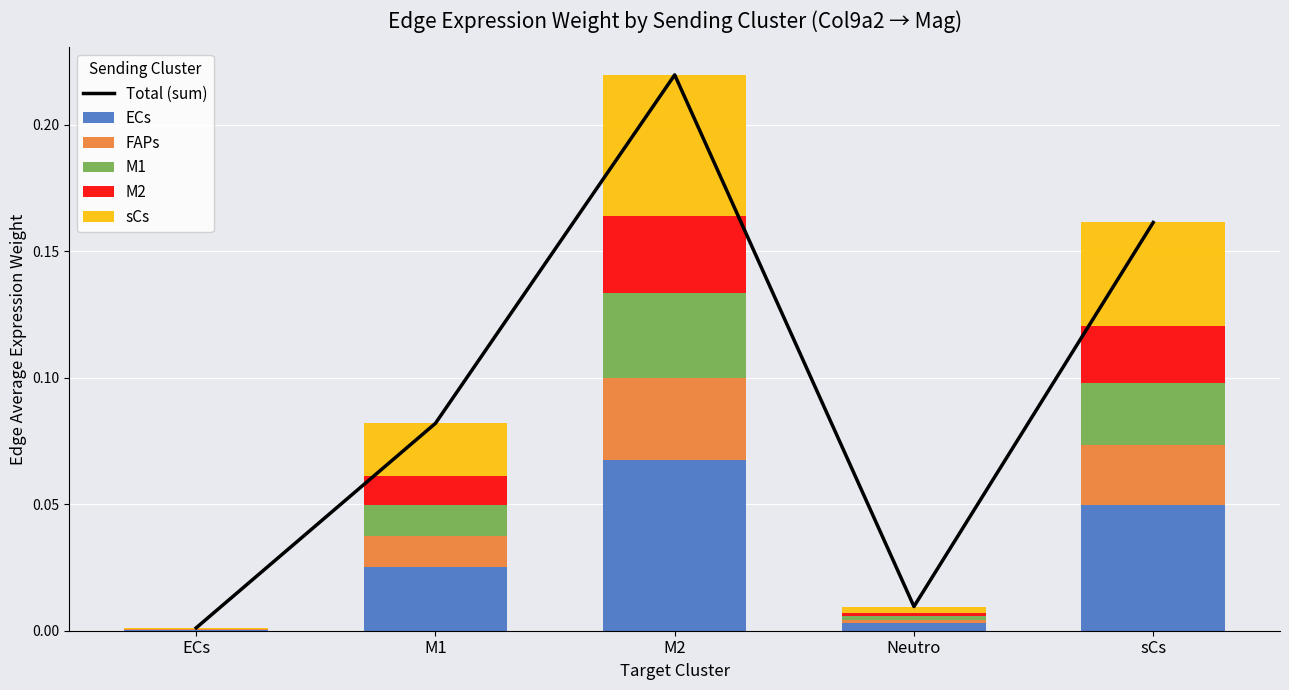

At which label is sCs closest to 0?

ECs